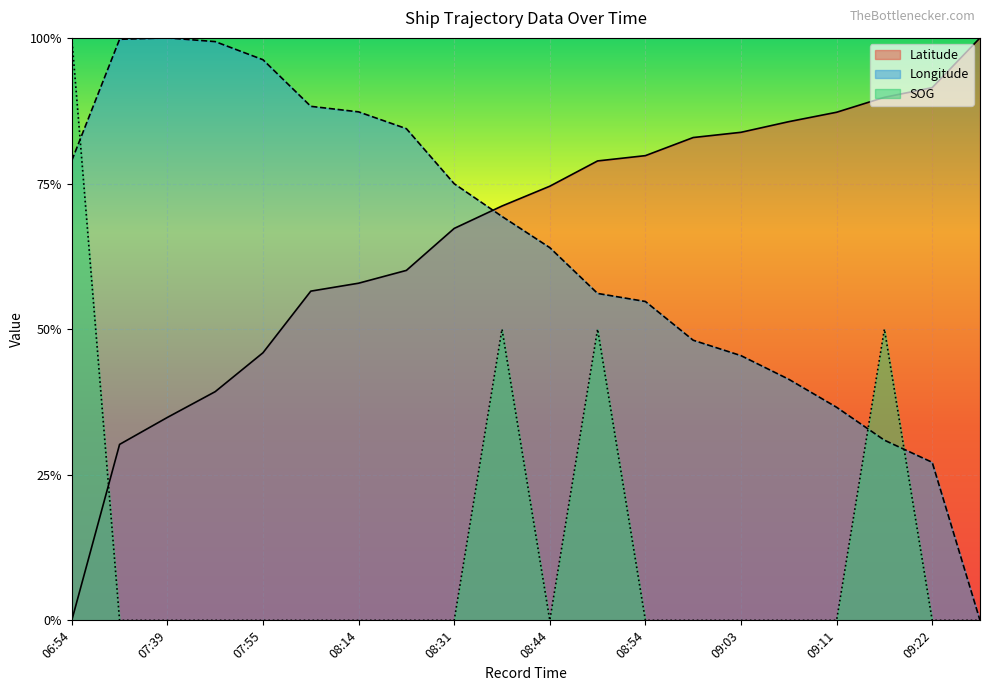

What is the difference between the second highest and second lowest values in the Latitude series?

0.6